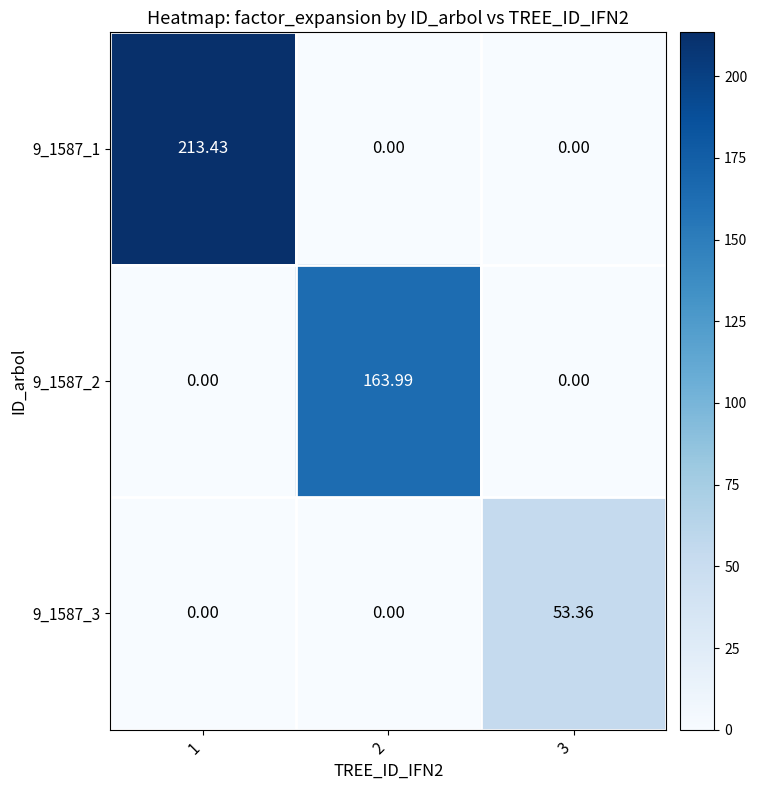

Is the value of 9_1587_2 at 1 greater than the value of 9_1587_3 at 3?

No